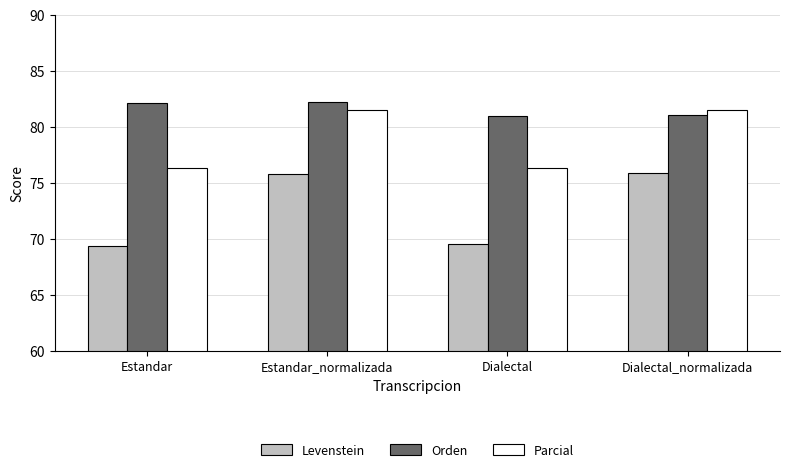

What is the greatest value displayed?

82.2